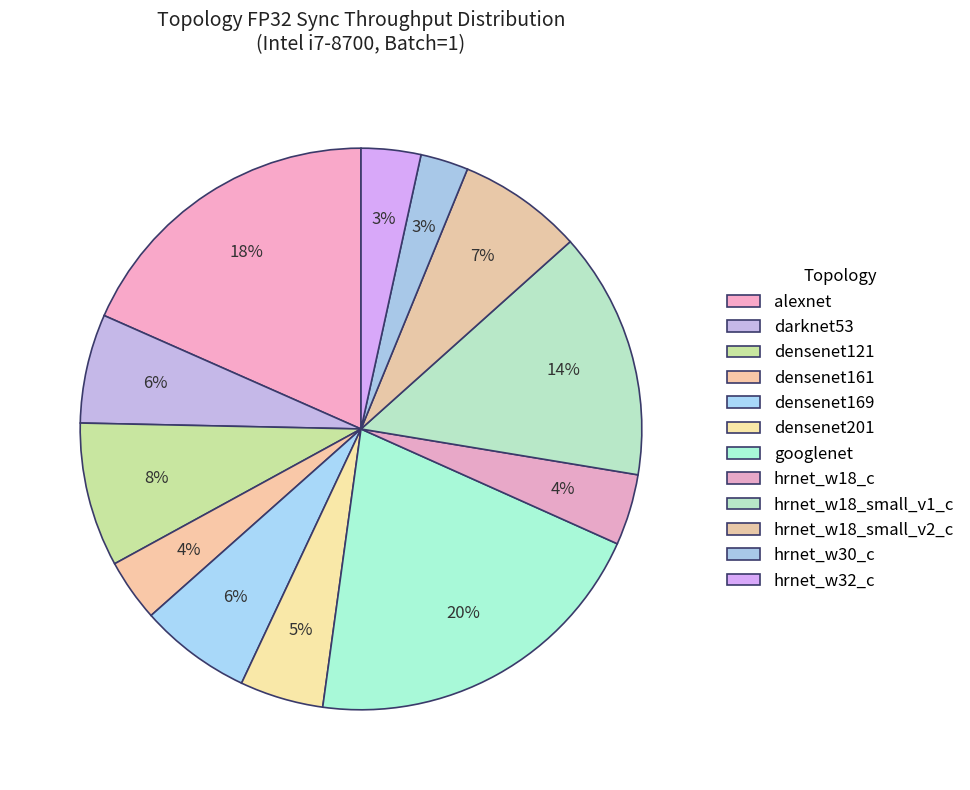

To the nearest percent, what percentage of the pie is densenet161?

4%